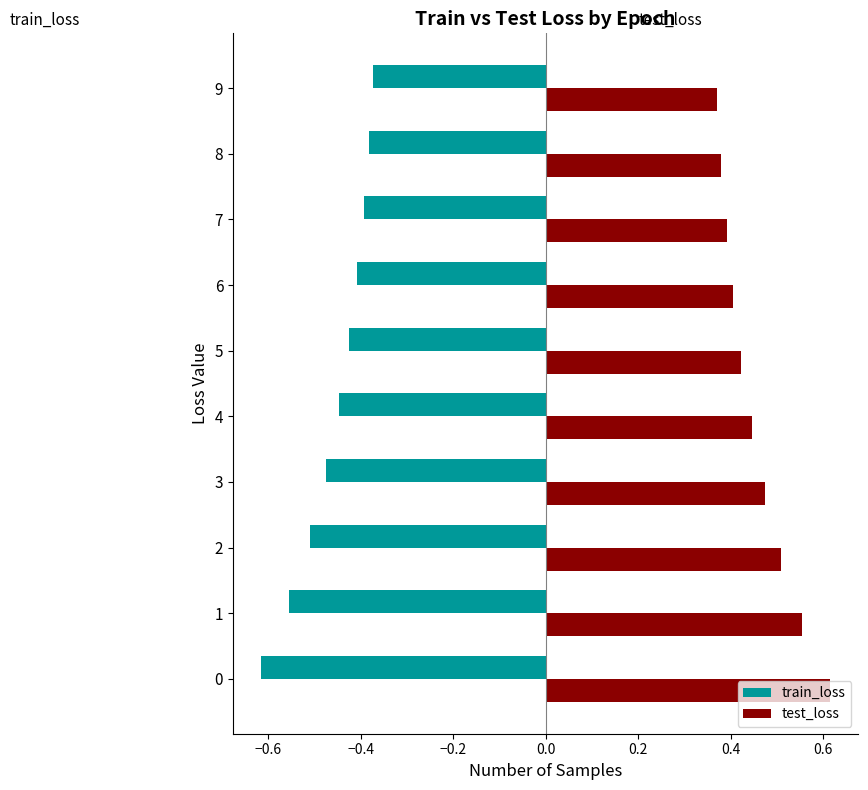

At how many categories does at least one series exceed 0?

10